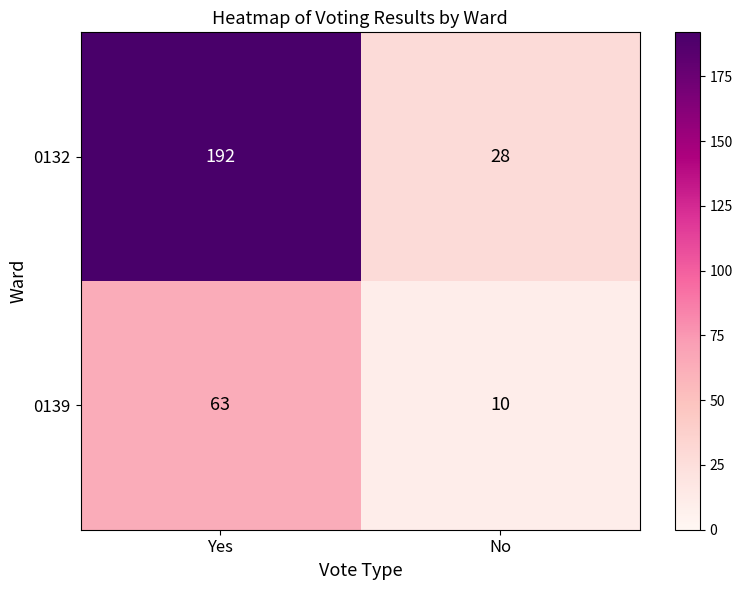

Which series has the largest total across all categories?

0132